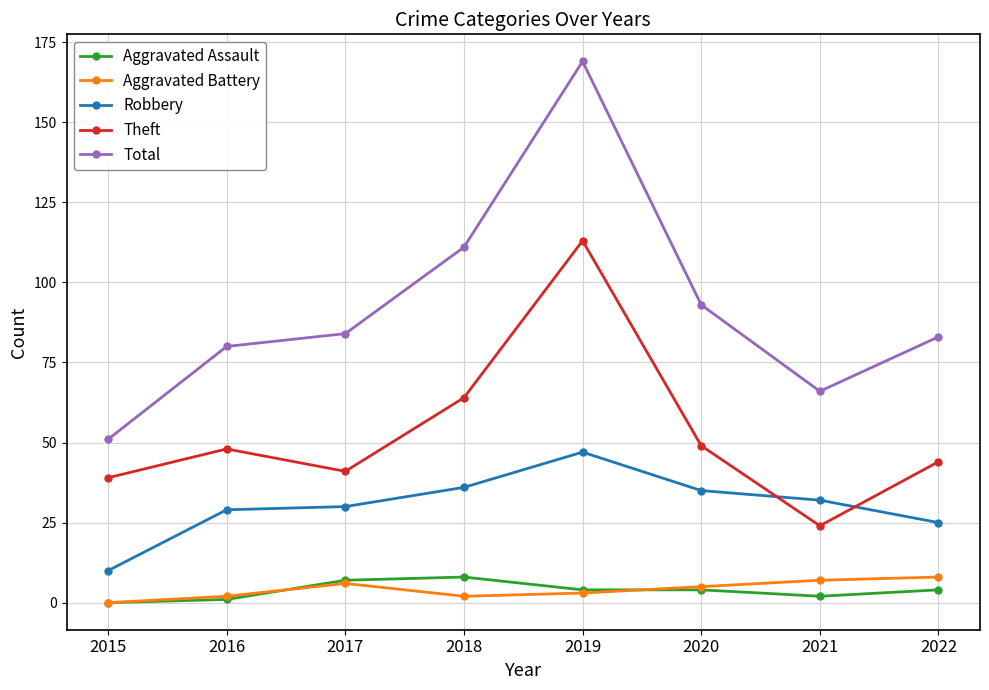

What is the sum of all Aggravated Assault values?

30